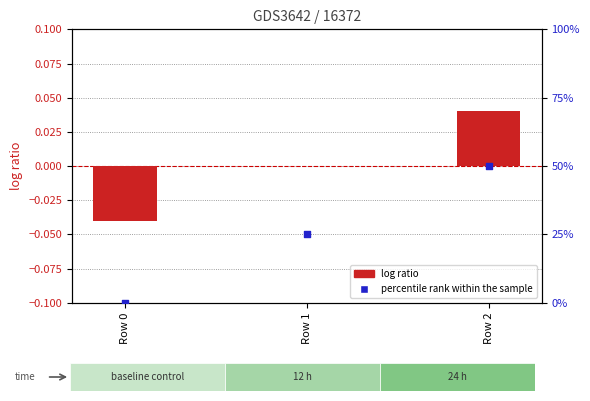

Which series contains the highest Y value?

percentile rank within the sample